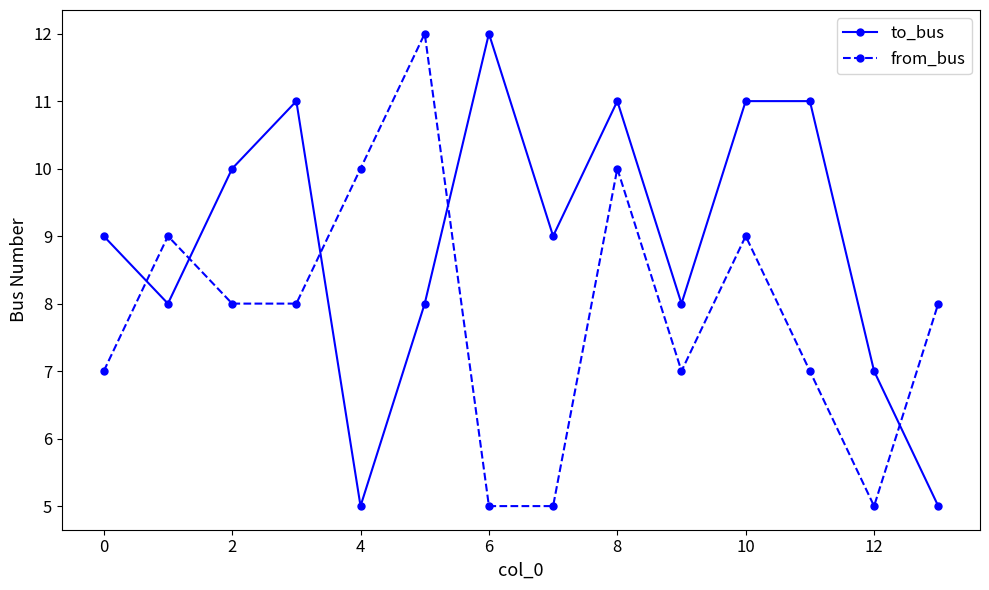

Rank the series by their average value, from lowest to highest.

from_bus, to_bus